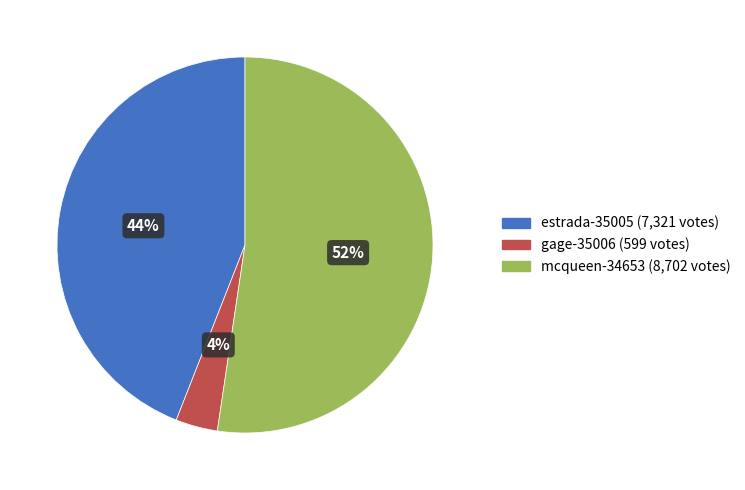

Is estrada-35005 the majority of the pie?

No